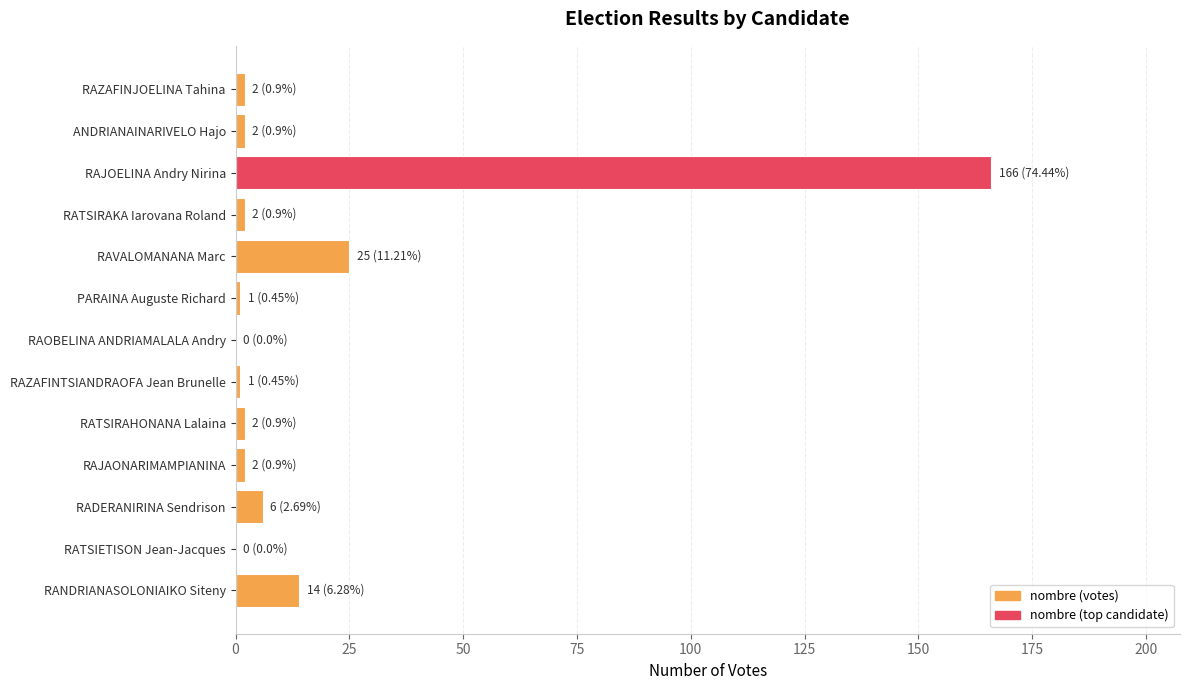

What is the sum of all values?

223